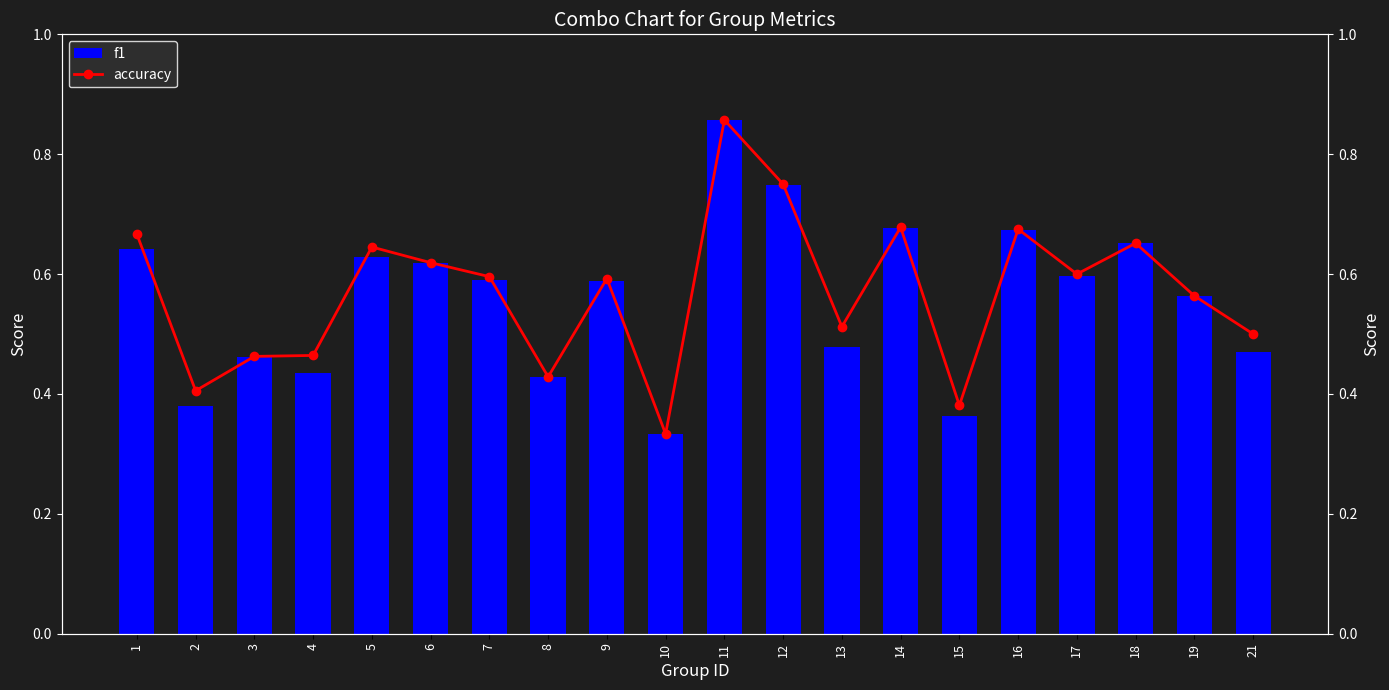

What is the value of the f1 bar at the 3rd from the left?

0.5